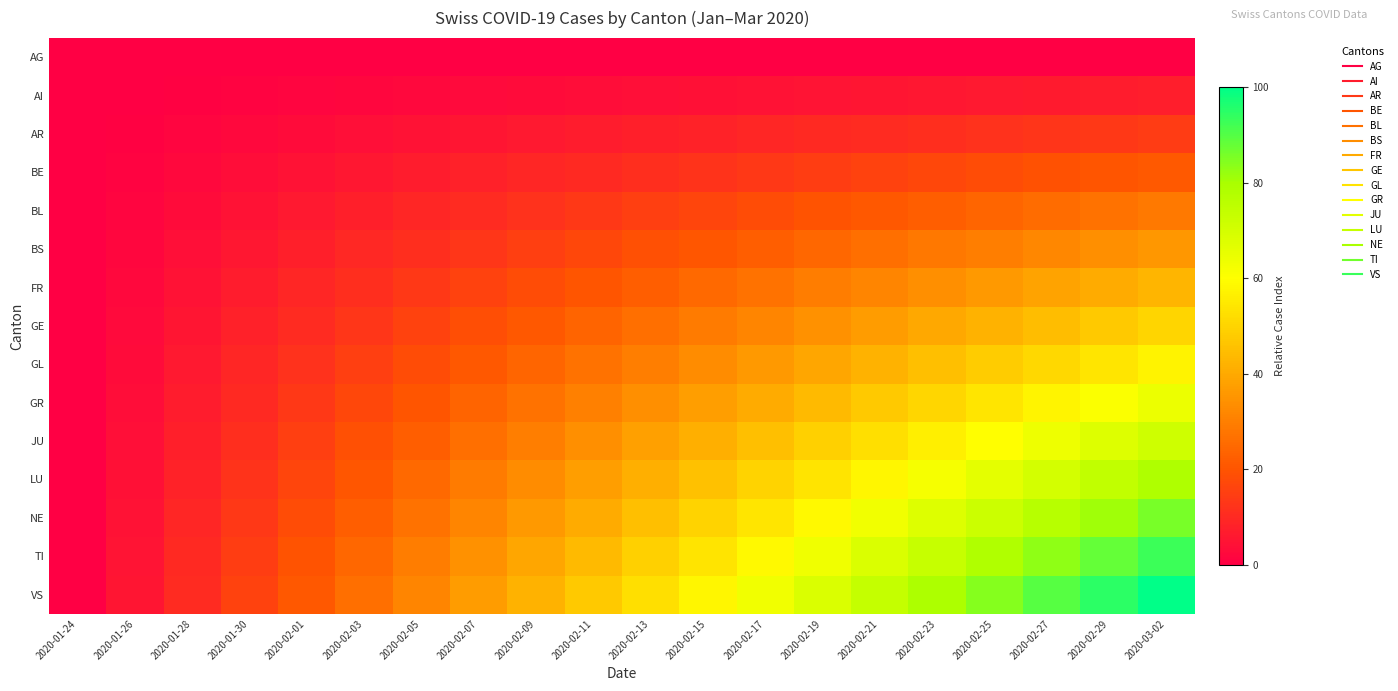

Reading left to right, list all the values displayed in this chart.

AG: 2020-01-24=0.0	2020-01-26=0.0	2020-01-28=0.0	2020-01-30=0.0	2020-02-01=0.0	2020-02-03=0.0	2020-02-05=0.0	2020-02-07=0.0	2020-02-09=0.0	2020-02-11=0.0	2020-02-13=0.0	2020-02-15=0.0	2020-02-17=0.0	2020-02-19=0.0	2020-02-21=0.0	2020-02-23=0.0	2020-02-25=0.0	2020-02-27=0.0	2020-02-29=0.0	2020-03-02=0.0
AI: 2020-01-24=0.0	2020-01-26=0.4	2020-01-28=0.8	2020-01-30=1.1	2020-02-01=1.5	2020-02-03=1.9	2020-02-05=2.3	2020-02-07=2.6	2020-02-09=3.0	2020-02-11=3.4	2020-02-13=3.8	2020-02-15=4.1	2020-02-17=4.5	2020-02-19=4.9	2020-02-21=5.3	2020-02-23=5.6	2020-02-25=6.0	2020-02-27=6.4	2020-02-29=6.8	2020-03-02=7.1
AR: 2020-01-24=0.0	2020-01-26=0.8	2020-01-28=1.5	2020-01-30=2.3	2020-02-01=3.0	2020-02-03=3.8	2020-02-05=4.5	2020-02-07=5.3	2020-02-09=6.0	2020-02-11=6.8	2020-02-13=7.5	2020-02-15=8.3	2020-02-17=9.0	2020-02-19=9.8	2020-02-21=10.5	2020-02-23=11.3	2020-02-25=12.0	2020-02-27=12.8	2020-02-29=13.5	2020-03-02=14.3
BE: 2020-01-24=0.0	2020-01-26=1.1	2020-01-28=2.3	2020-01-30=3.4	2020-02-01=4.5	2020-02-03=5.6	2020-02-05=6.8	2020-02-07=7.9	2020-02-09=9.0	2020-02-11=10.2	2020-02-13=11.3	2020-02-15=12.4	2020-02-17=13.5	2020-02-19=14.7	2020-02-21=15.8	2020-02-23=16.9	2020-02-25=18.0	2020-02-27=19.2	2020-02-29=20.3	2020-03-02=21.4
BL: 2020-01-24=0.0	2020-01-26=1.5	2020-01-28=3.0	2020-01-30=4.5	2020-02-01=6.0	2020-02-03=7.5	2020-02-05=9.0	2020-02-07=10.5	2020-02-09=12.0	2020-02-11=13.5	2020-02-13=15.0	2020-02-15=16.5	2020-02-17=18.0	2020-02-19=19.5	2020-02-21=21.1	2020-02-23=22.6	2020-02-25=24.1	2020-02-27=25.6	2020-02-29=27.1	2020-03-02=28.6
BS: 2020-01-24=0.0	2020-01-26=1.9	2020-01-28=3.8	2020-01-30=5.6	2020-02-01=7.5	2020-02-03=9.4	2020-02-05=11.3	2020-02-07=13.2	2020-02-09=15.0	2020-02-11=16.9	2020-02-13=18.8	2020-02-15=20.7	2020-02-17=22.6	2020-02-19=24.4	2020-02-21=26.3	2020-02-23=28.2	2020-02-25=30.1	2020-02-27=32.0	2020-02-29=33.8	2020-03-02=35.7
FR: 2020-01-24=0.0	2020-01-26=2.3	2020-01-28=4.5	2020-01-30=6.8	2020-02-01=9.0	2020-02-03=11.3	2020-02-05=13.5	2020-02-07=15.8	2020-02-09=18.0	2020-02-11=20.3	2020-02-13=22.6	2020-02-15=24.8	2020-02-17=27.1	2020-02-19=29.3	2020-02-21=31.6	2020-02-23=33.8	2020-02-25=36.1	2020-02-27=38.3	2020-02-29=40.6	2020-03-02=42.9
GE: 2020-01-24=0.0	2020-01-26=2.6	2020-01-28=5.3	2020-01-30=7.9	2020-02-01=10.5	2020-02-03=13.2	2020-02-05=15.8	2020-02-07=18.4	2020-02-09=21.1	2020-02-11=23.7	2020-02-13=26.3	2020-02-15=28.9	2020-02-17=31.6	2020-02-19=34.2	2020-02-21=36.8	2020-02-23=39.5	2020-02-25=42.1	2020-02-27=44.7	2020-02-29=47.4	2020-03-02=50.0
GL: 2020-01-24=0.0	2020-01-26=3.0	2020-01-28=6.0	2020-01-30=9.0	2020-02-01=12.0	2020-02-03=15.0	2020-02-05=18.0	2020-02-07=21.1	2020-02-09=24.1	2020-02-11=27.1	2020-02-13=30.1	2020-02-15=33.1	2020-02-17=36.1	2020-02-19=39.1	2020-02-21=42.1	2020-02-23=45.1	2020-02-25=48.1	2020-02-27=51.1	2020-02-29=54.1	2020-03-02=57.1
GR: 2020-01-24=0.0	2020-01-26=3.4	2020-01-28=6.8	2020-01-30=10.2	2020-02-01=13.5	2020-02-03=16.9	2020-02-05=20.3	2020-02-07=23.7	2020-02-09=27.1	2020-02-11=30.5	2020-02-13=33.8	2020-02-15=37.2	2020-02-17=40.6	2020-02-19=44.0	2020-02-21=47.4	2020-02-23=50.8	2020-02-25=54.1	2020-02-27=57.5	2020-02-29=60.9	2020-03-02=64.3
JU: 2020-01-24=0.0	2020-01-26=3.8	2020-01-28=7.5	2020-01-30=11.3	2020-02-01=15.0	2020-02-03=18.8	2020-02-05=22.6	2020-02-07=26.3	2020-02-09=30.1	2020-02-11=33.8	2020-02-13=37.6	2020-02-15=41.4	2020-02-17=45.1	2020-02-19=48.9	2020-02-21=52.6	2020-02-23=56.4	2020-02-25=60.2	2020-02-27=63.9	2020-02-29=67.7	2020-03-02=71.4
LU: 2020-01-24=0.0	2020-01-26=4.1	2020-01-28=8.3	2020-01-30=12.4	2020-02-01=16.5	2020-02-03=20.7	2020-02-05=24.8	2020-02-07=28.9	2020-02-09=33.1	2020-02-11=37.2	2020-02-13=41.4	2020-02-15=45.5	2020-02-17=49.6	2020-02-19=53.8	2020-02-21=57.9	2020-02-23=62.0	2020-02-25=66.2	2020-02-27=70.3	2020-02-29=74.4	2020-03-02=78.6
NE: 2020-01-24=0.0	2020-01-26=4.5	2020-01-28=9.0	2020-01-30=13.5	2020-02-01=18.0	2020-02-03=22.6	2020-02-05=27.1	2020-02-07=31.6	2020-02-09=36.1	2020-02-11=40.6	2020-02-13=45.1	2020-02-15=49.6	2020-02-17=54.1	2020-02-19=58.6	2020-02-21=63.2	2020-02-23=67.7	2020-02-25=72.2	2020-02-27=76.7	2020-02-29=81.2	2020-03-02=85.7
TI: 2020-01-24=0.0	2020-01-26=4.9	2020-01-28=9.8	2020-01-30=14.7	2020-02-01=19.5	2020-02-03=24.4	2020-02-05=29.3	2020-02-07=34.2	2020-02-09=39.1	2020-02-11=44.0	2020-02-13=48.9	2020-02-15=53.8	2020-02-17=58.6	2020-02-19=63.5	2020-02-21=68.4	2020-02-23=73.3	2020-02-25=78.2	2020-02-27=83.1	2020-02-29=88.0	2020-03-02=92.9
VS: 2020-01-24=0.0	2020-01-26=5.3	2020-01-28=10.5	2020-01-30=15.8	2020-02-01=21.1	2020-02-03=26.3	2020-02-05=31.6	2020-02-07=36.8	2020-02-09=42.1	2020-02-11=47.4	2020-02-13=52.6	2020-02-15=57.9	2020-02-17=63.2	2020-02-19=68.4	2020-02-21=73.7	2020-02-23=78.9	2020-02-25=84.2	2020-02-27=89.5	2020-02-29=94.7	2020-03-02=100.0